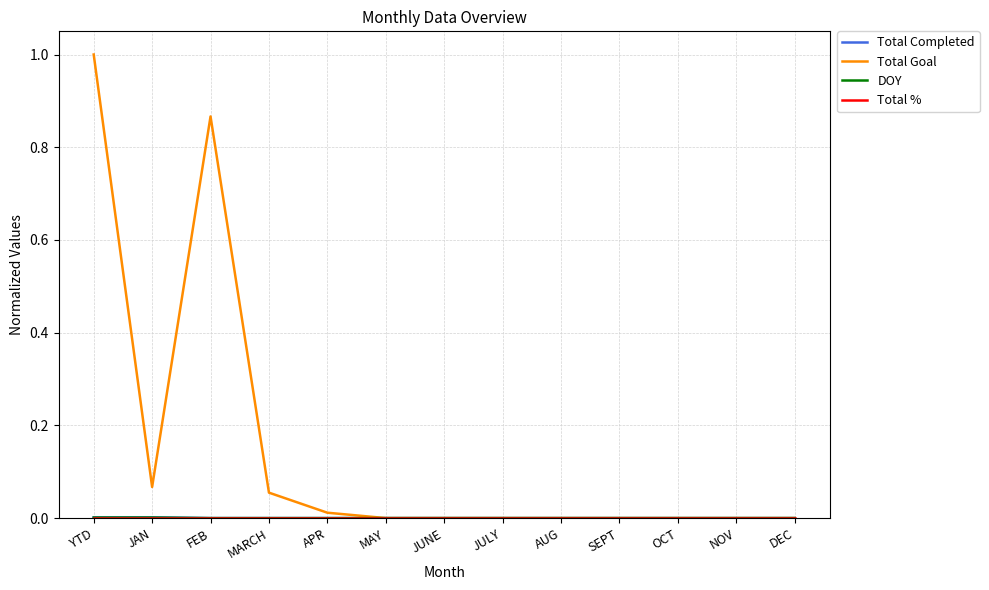

The Total Goal series shows 0.3 at YTD. True or false?

False